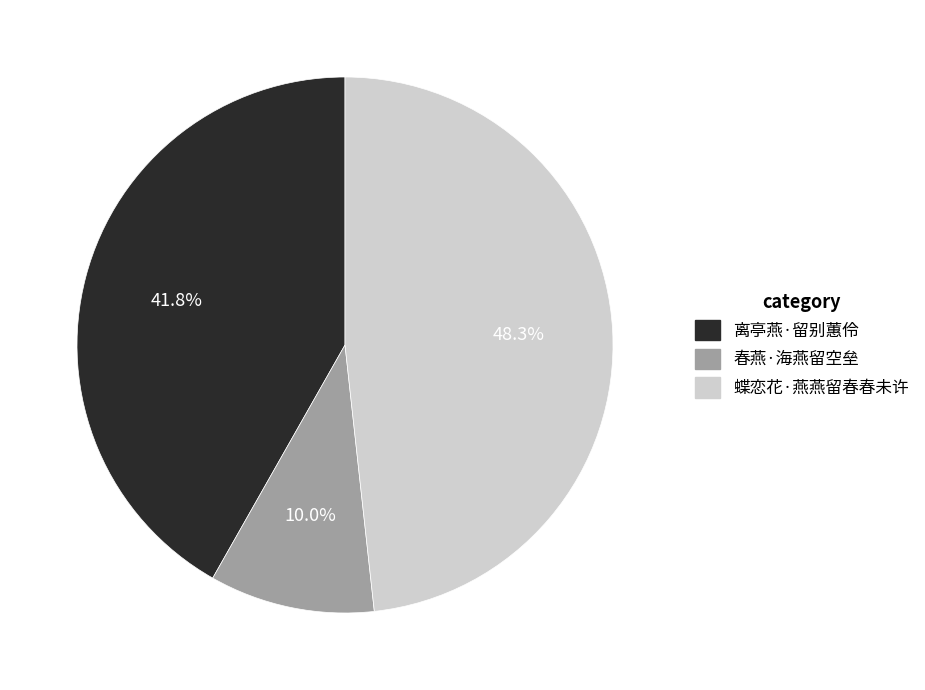

Which has a higher value, 春燕·海燕留空垒 or 蝶恋花·燕燕留春春未许?

蝶恋花·燕燕留春春未许